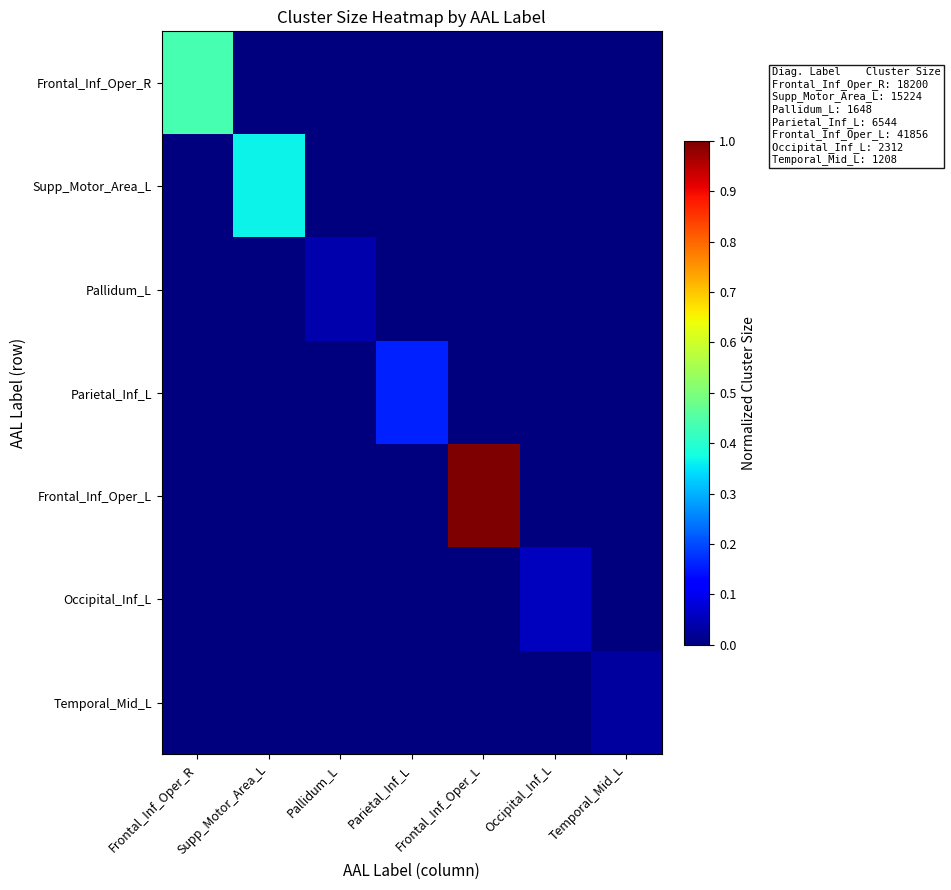

What is the difference between the highest and lowest values at Parietal_Inf_L?

0.2